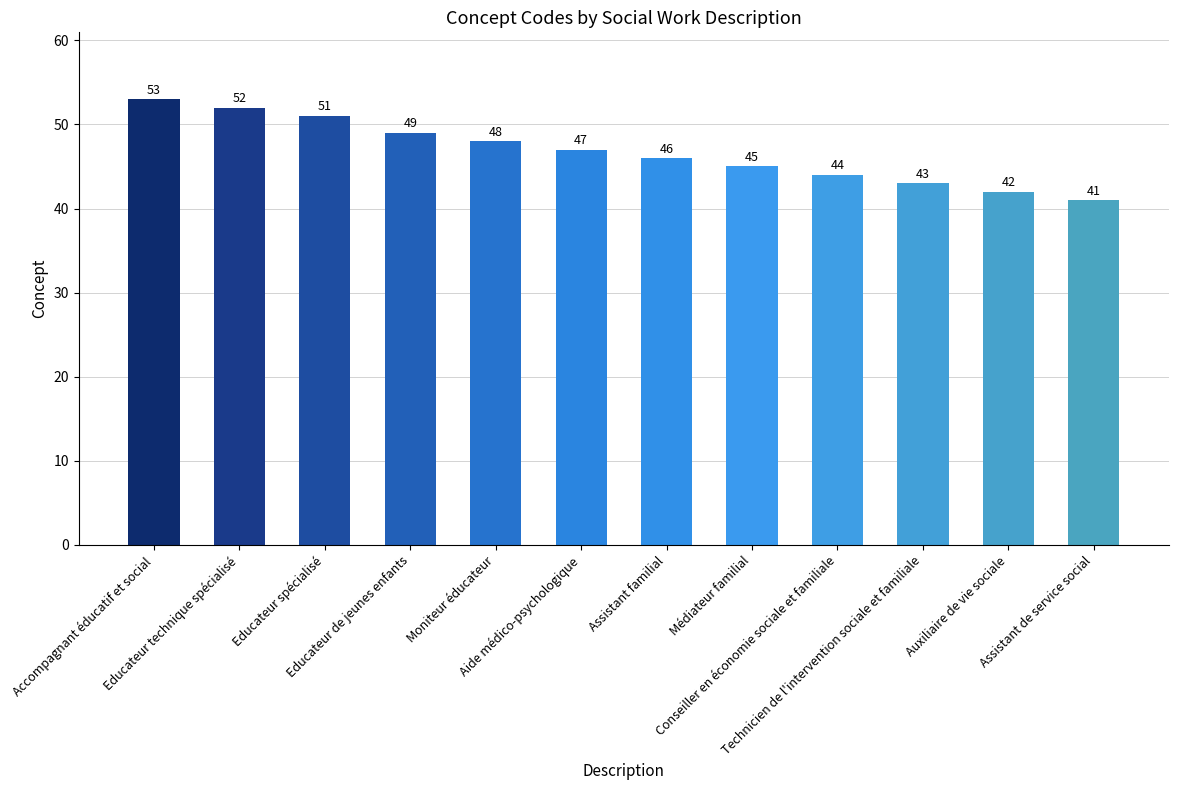

Reading right to left, list all the values displayed in this chart.

41	42	43	44	45	46	47	48	49	51	52	53